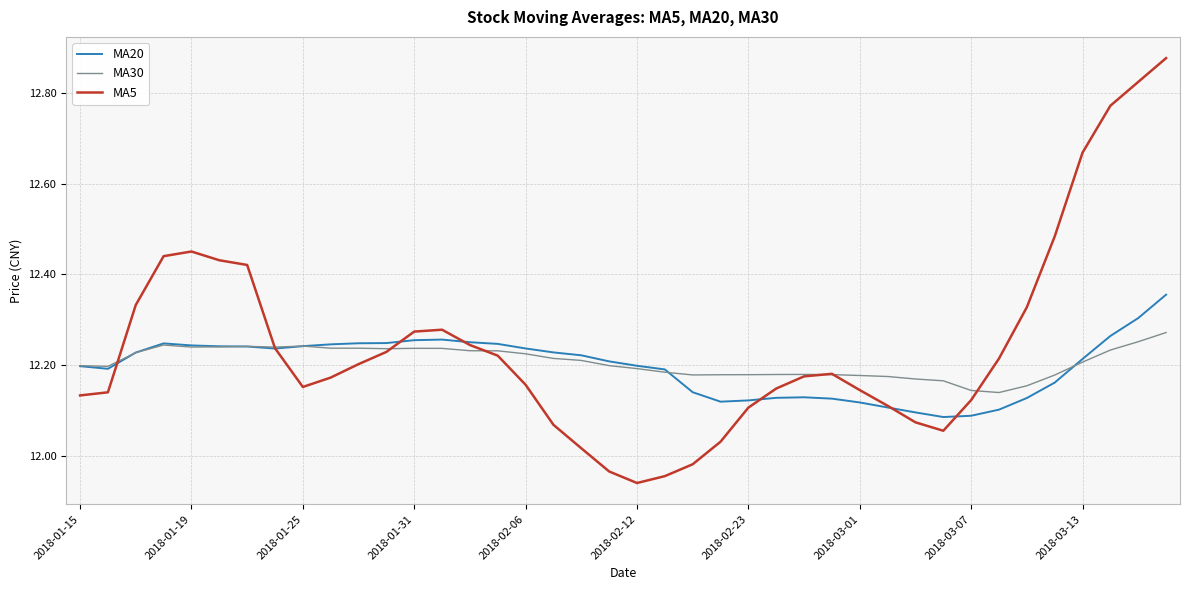

Rank the series by their maximum value, from highest to lowest.

MA5, MA20, MA30